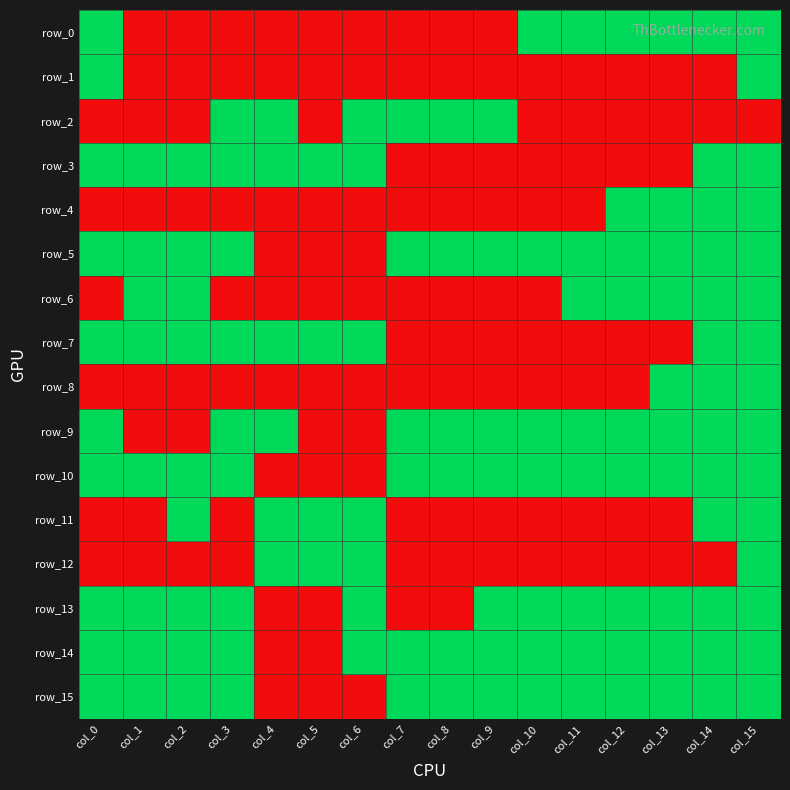

Which category has the highest value across all series?

col_0